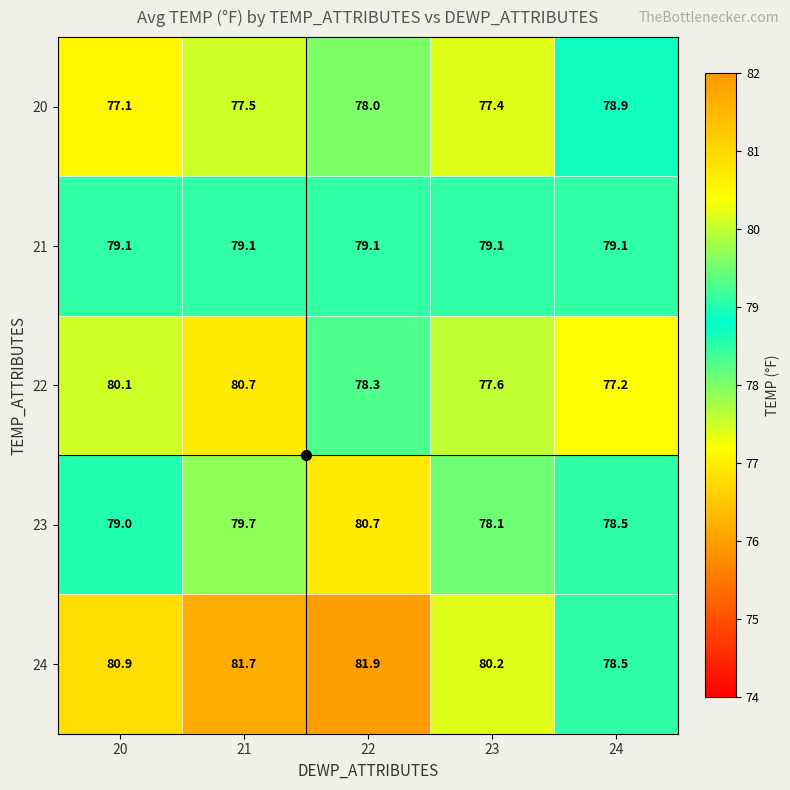

At how many categories does at least one series exceed 81?

2